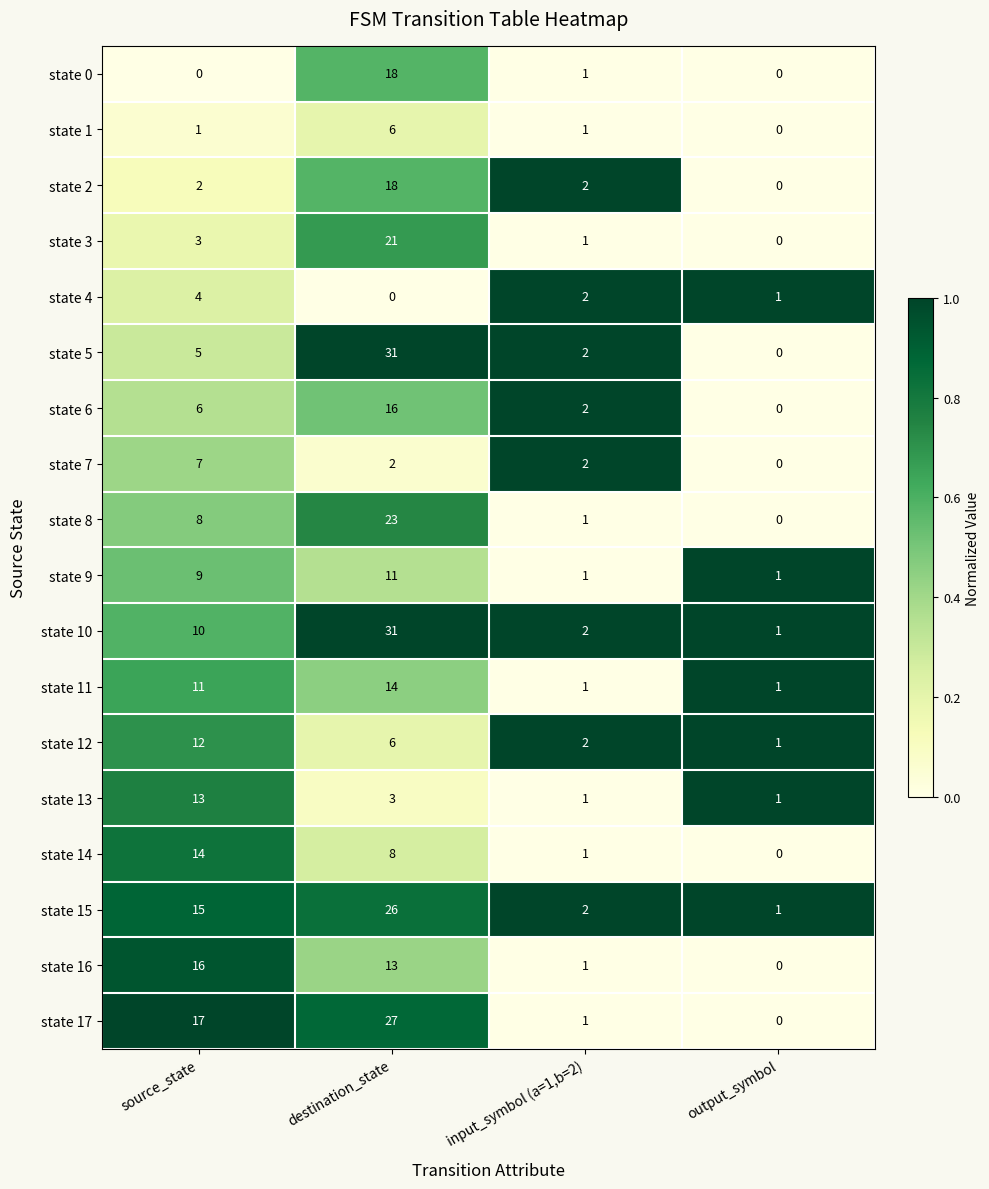

Which series has the widest spread of values?

state 5